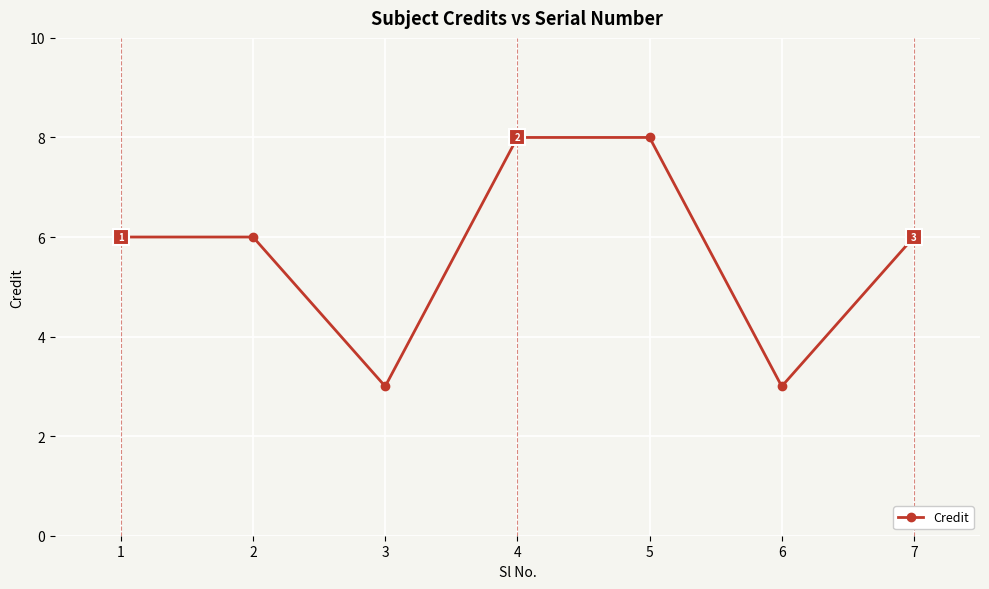

The value at 6 is 2. True or false?

False